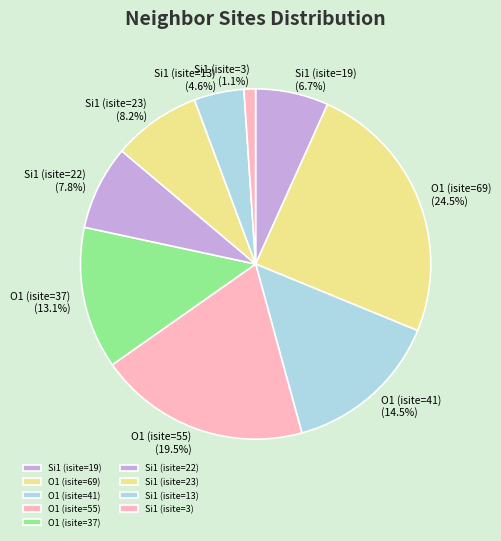

Which slice is the smallest?

Si1 (isite=3)